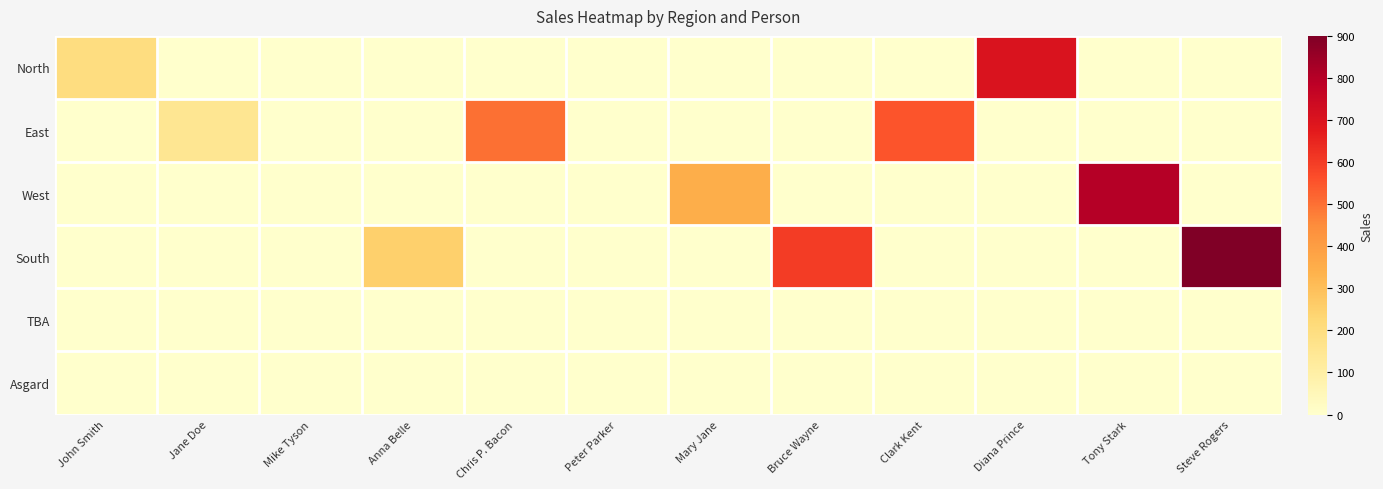

Reading left to right, extract all data points from this chart.

North: John Smith=200	Jane Doe=0	Mike Tyson=0	Anna Belle=0	Chris P. Bacon=0	Peter Parker=0	Mary Jane=0	Bruce Wayne=0	Clark Kent=0	Diana Prince=700	Tony Stark=0	Steve Rogers=0
East: John Smith=0	Jane Doe=150	Mike Tyson=0	Anna Belle=0	Chris P. Bacon=500	Peter Parker=0	Mary Jane=0	Bruce Wayne=0	Clark Kent=550	Diana Prince=0	Tony Stark=0	Steve Rogers=0
West: John Smith=0	Jane Doe=0	Mike Tyson=0	Anna Belle=0	Chris P. Bacon=0	Peter Parker=0	Mary Jane=350	Bruce Wayne=0	Clark Kent=0	Diana Prince=0	Tony Stark=800	Steve Rogers=0
South: John Smith=0	Jane Doe=0	Mike Tyson=0	Anna Belle=250	Chris P. Bacon=0	Peter Parker=0	Mary Jane=0	Bruce Wayne=600	Clark Kent=0	Diana Prince=0	Tony Stark=0	Steve Rogers=900
TBA: John Smith=0	Jane Doe=0	Mike Tyson=0	Anna Belle=0	Chris P. Bacon=0	Peter Parker=0	Mary Jane=0	Bruce Wayne=0	Clark Kent=0	Diana Prince=0	Tony Stark=0	Steve Rogers=0
Asgard: John Smith=0	Jane Doe=0	Mike Tyson=0	Anna Belle=0	Chris P. Bacon=0	Peter Parker=0	Mary Jane=0	Bruce Wayne=0	Clark Kent=0	Diana Prince=0	Tony Stark=0	Steve Rogers=0